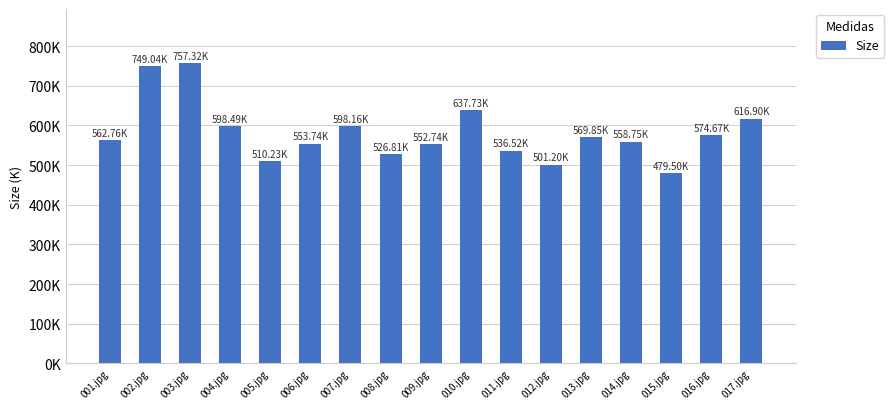

What position from the right is 012.jpg?

6